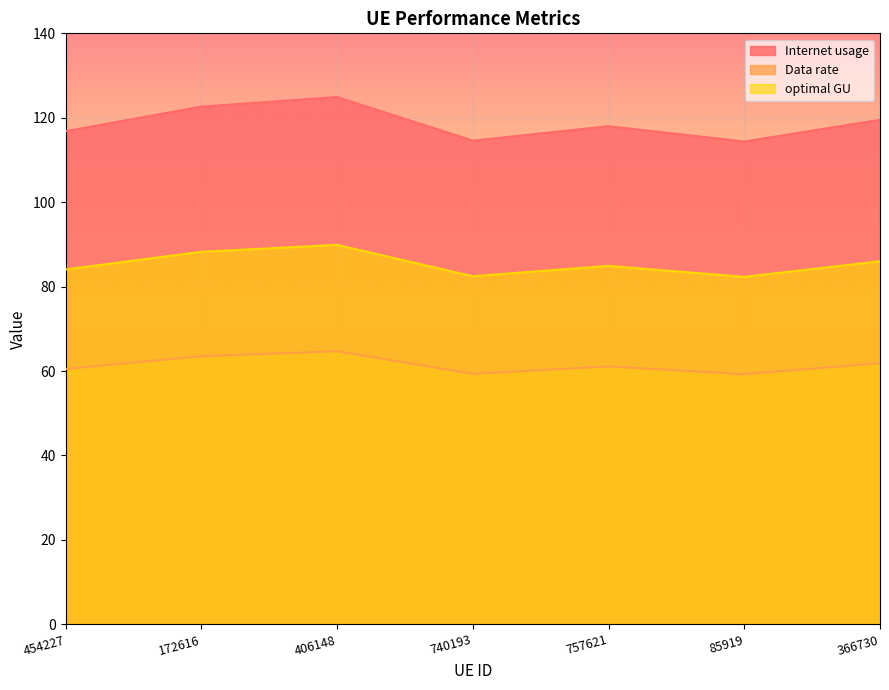

What is the difference between the maximum and minimum values in the optimal GU series?

7.6